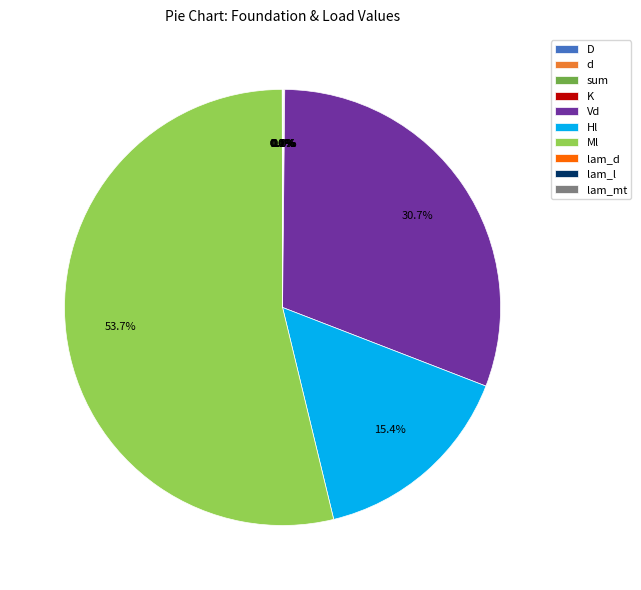

What is the largest slice in the pie chart?

Ml